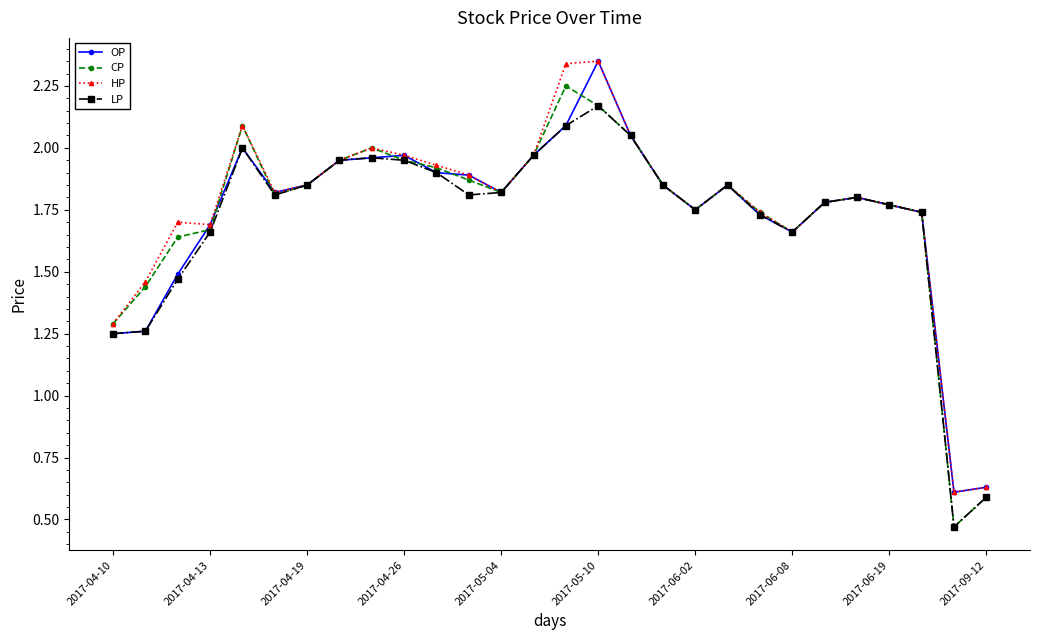

True or false: HP has more than 1 interior local peaks.

True